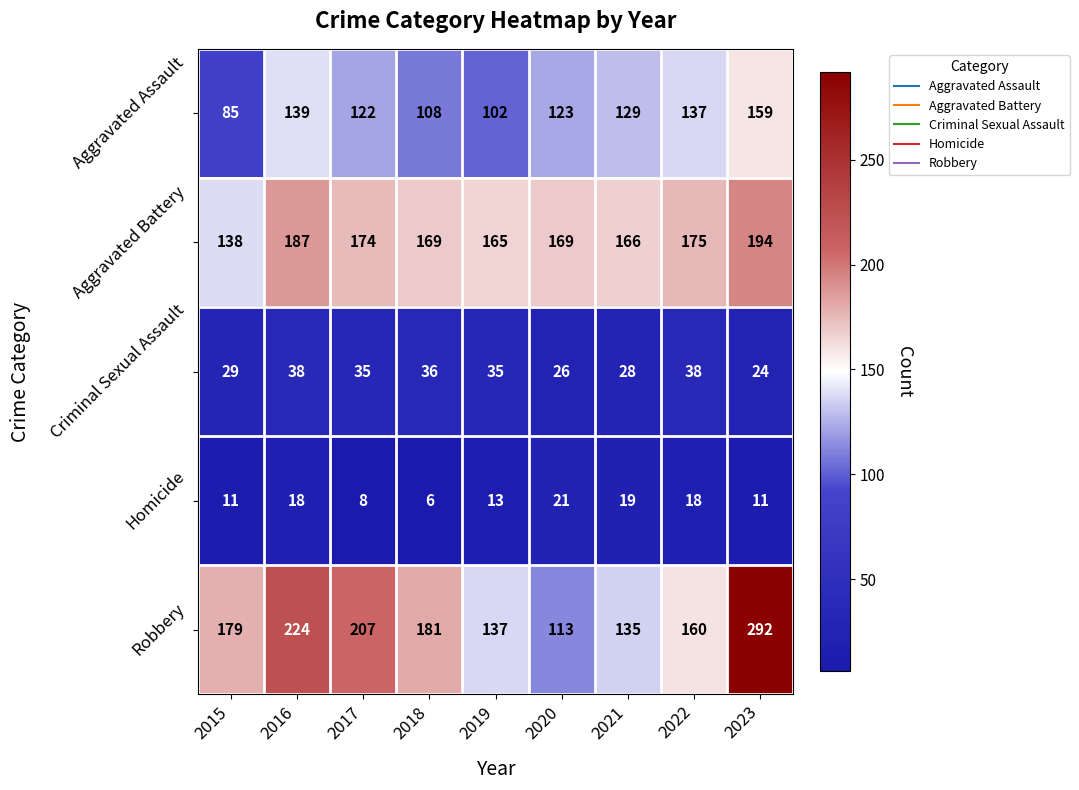

How many series are shown in this chart?

5